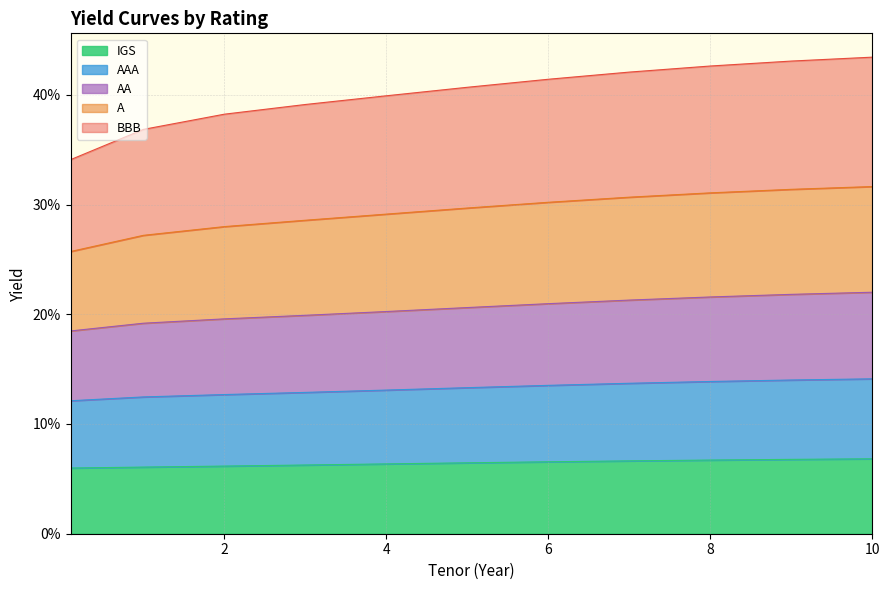

True or false: AAA and A intersect in this chart.

False